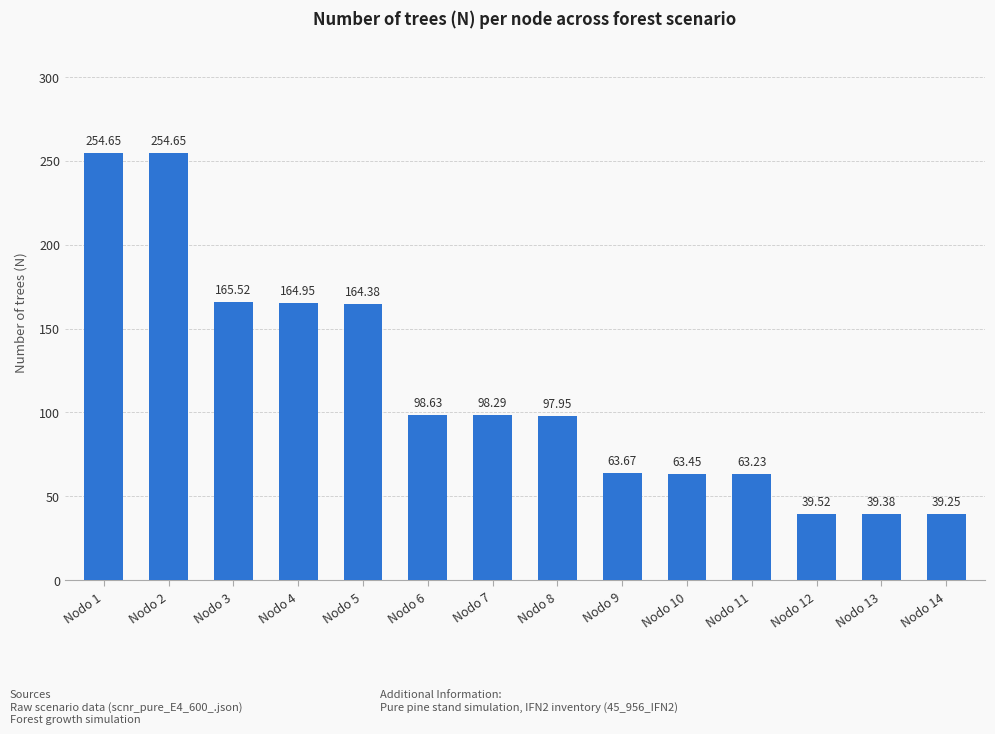

The value at Nodo 8 is 98.0. True or false?

True